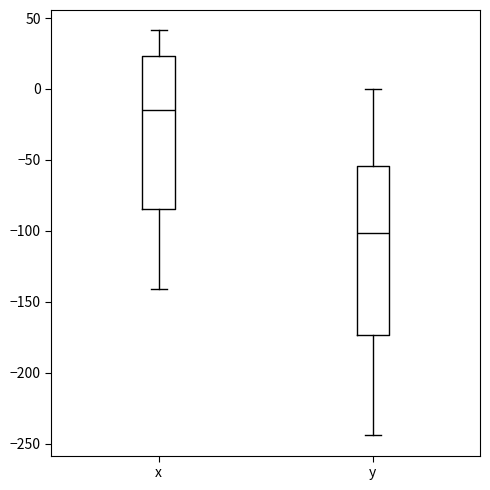

Which box has the highest median line?

x